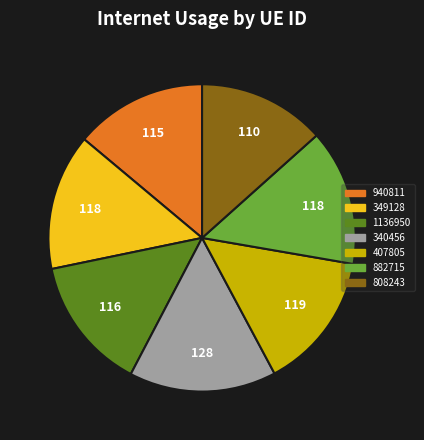

The 407805 slice represents 14% of the pie. True or false?

True